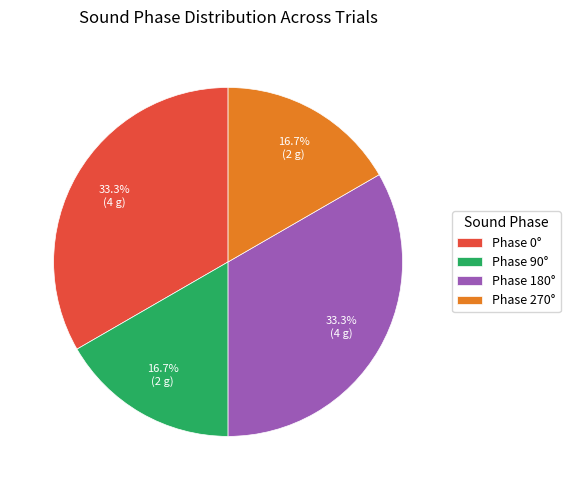

Approximately how many times larger is the value at Phase 90° compared to Phase 270°?

1.0